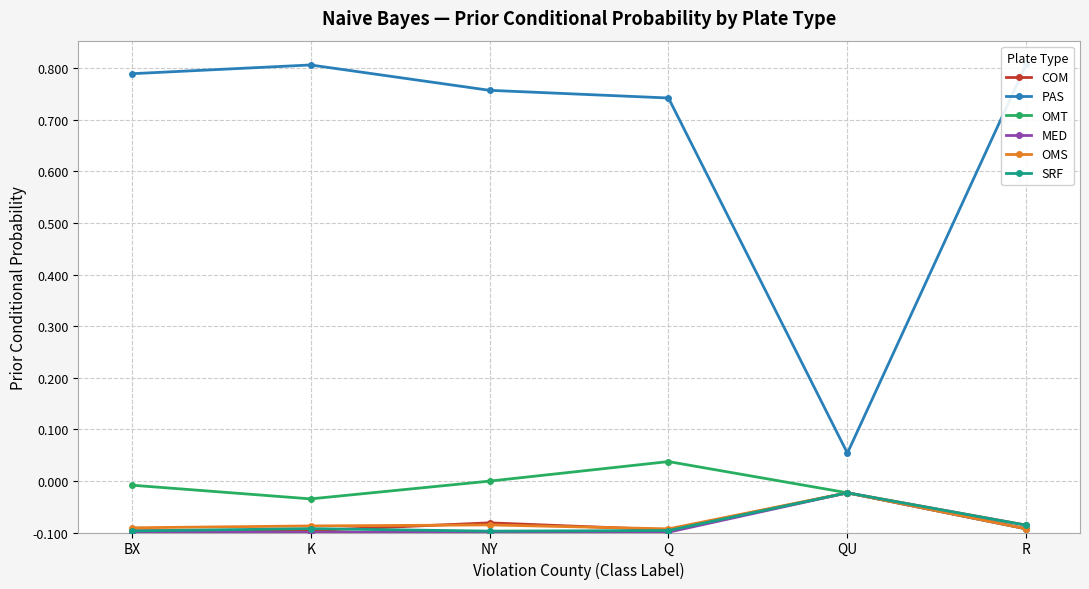

What is the greatest value displayed?

0.9